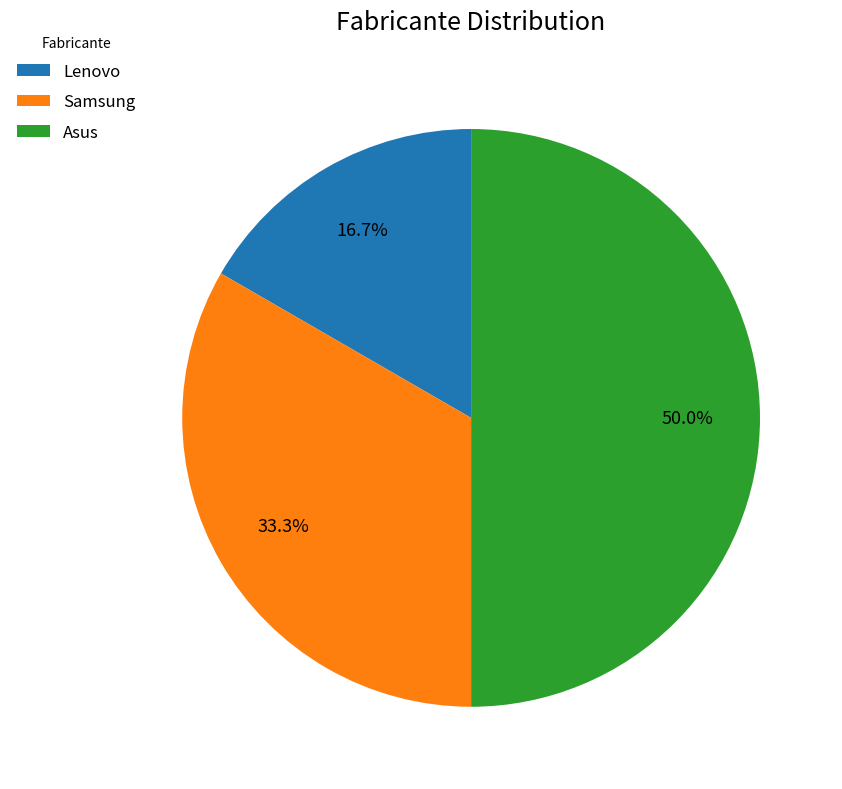

How many segments does this pie chart have?

3